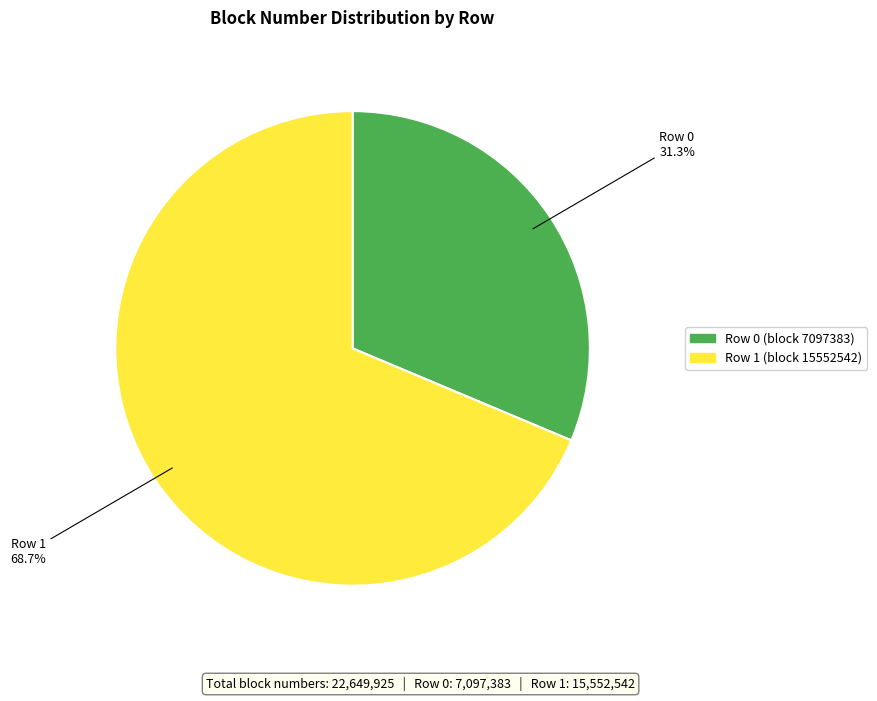

Does any single category account for the majority?

Yes